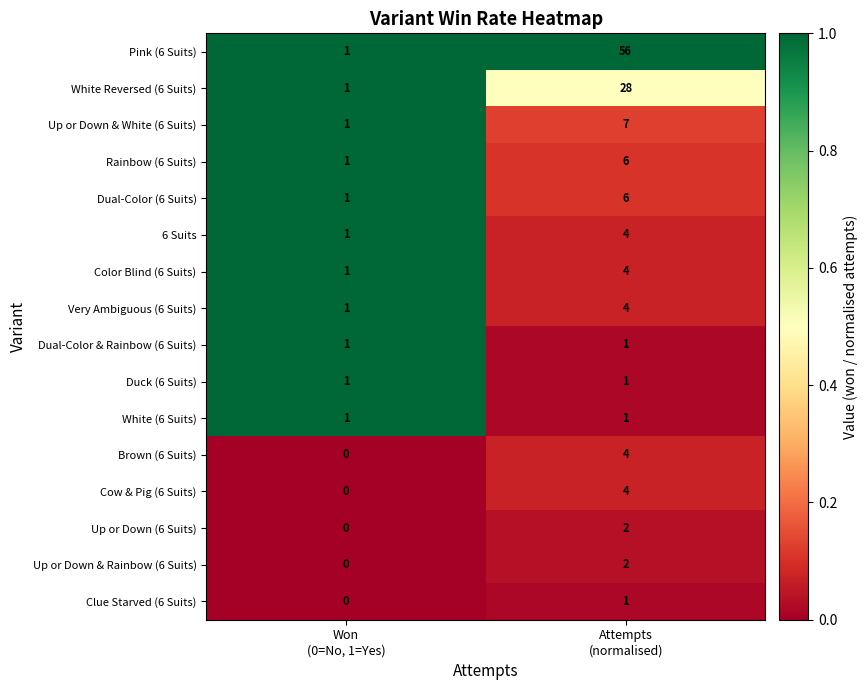

Which series has the largest range (max minus min)?

Pink (6 Suits)